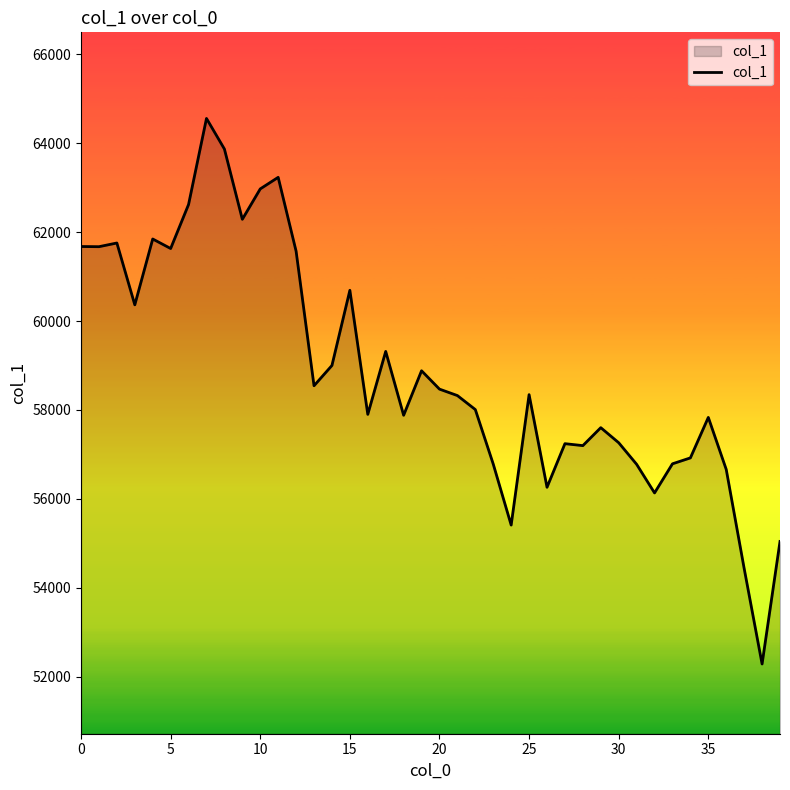

What is the greatest value displayed?

64558